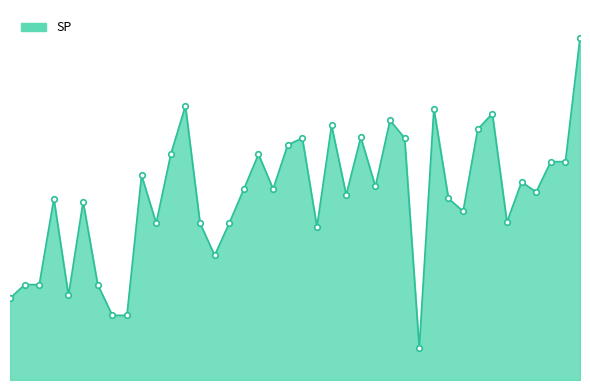

Reading left to right, list all the values displayed in this chart.

104.2	105.5	105.5	113.5	104.5	113.2	105.5	102.6	102.6	115.6	111.2	117.6	122.1	111.2	108.2	111.2	114.4	117.6	114.4	118.5	119.1	110.8	120.3	113.8	119.2	114.6	120.8	119.1	99.6	121.8	113.5	112.3	119.9	121.4	111.3	115.0	114.1	116.9	116.9	128.5